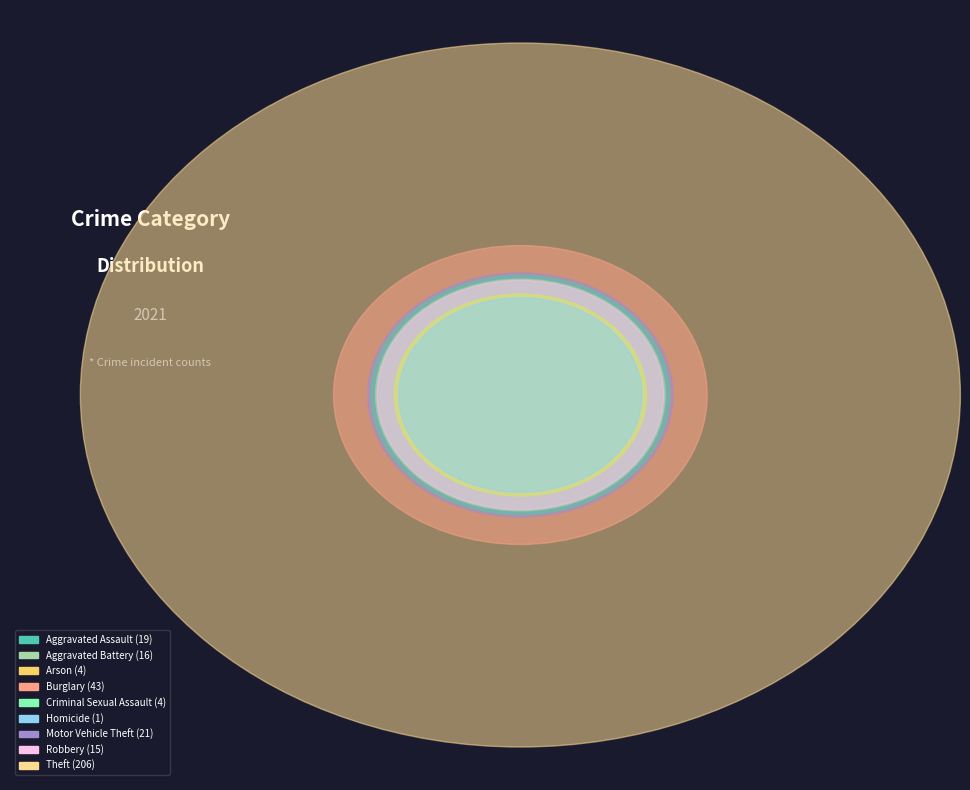

Which category has the smallest portion of the pie?

Homicide